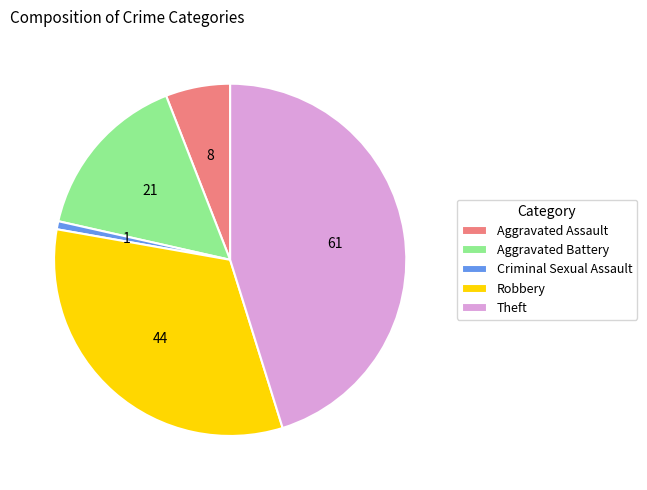

Combined, do Aggravated Battery and Robbery account for over 50%?

No